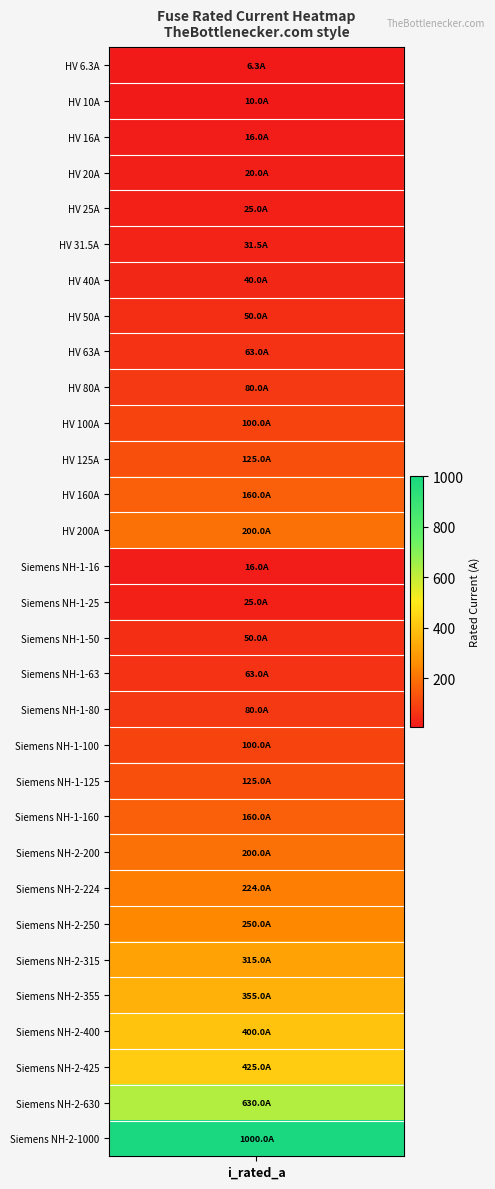

What is the difference between the maximum and minimum values?

993.7